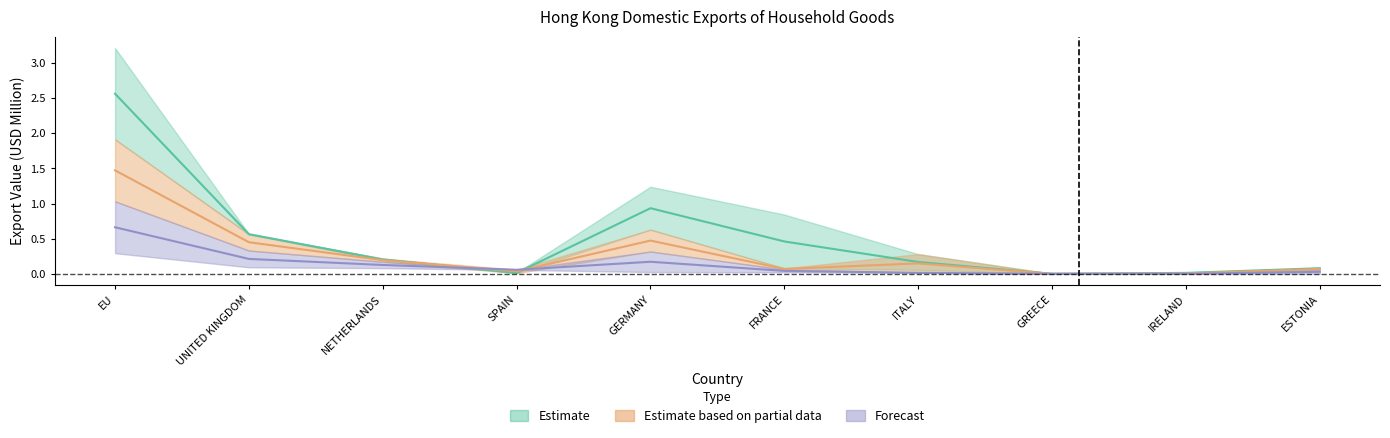

Rank the categories by 201812 value from highest to lowest.

EU, UNITED KINGDOM, GERMANY, NETHERLANDS, SPAIN, FRANCE, ESTONIA, ITALY, IRELAND, GREECE